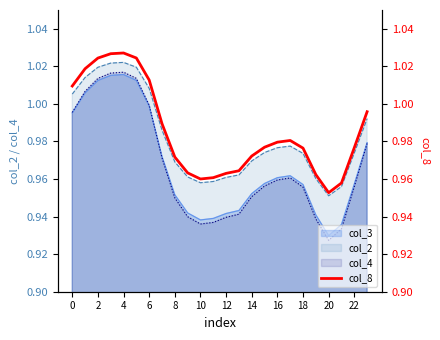

What is the greatest value displayed?

1.0